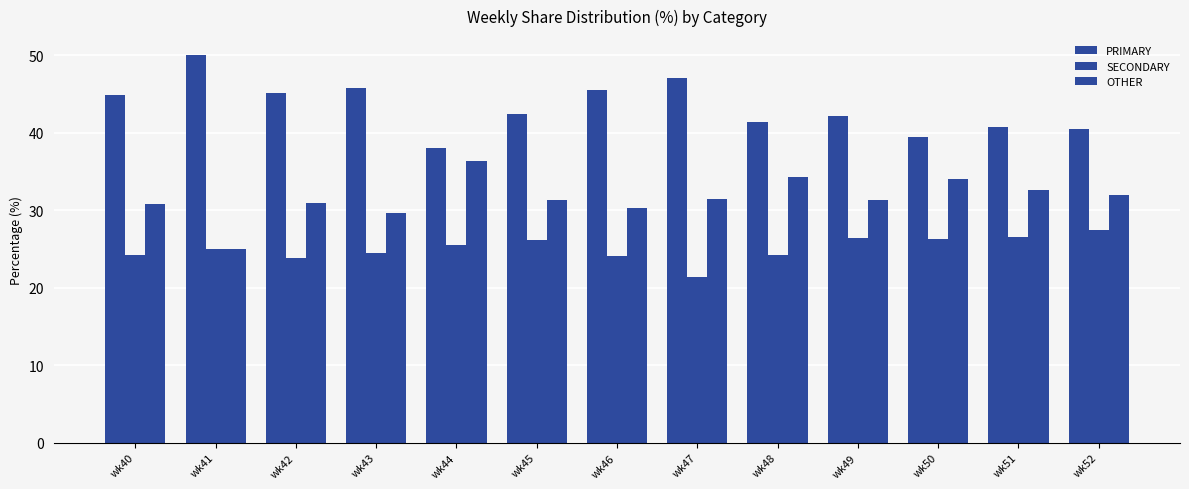

Are the bars grouped side by side (vs. stacked)?

Yes